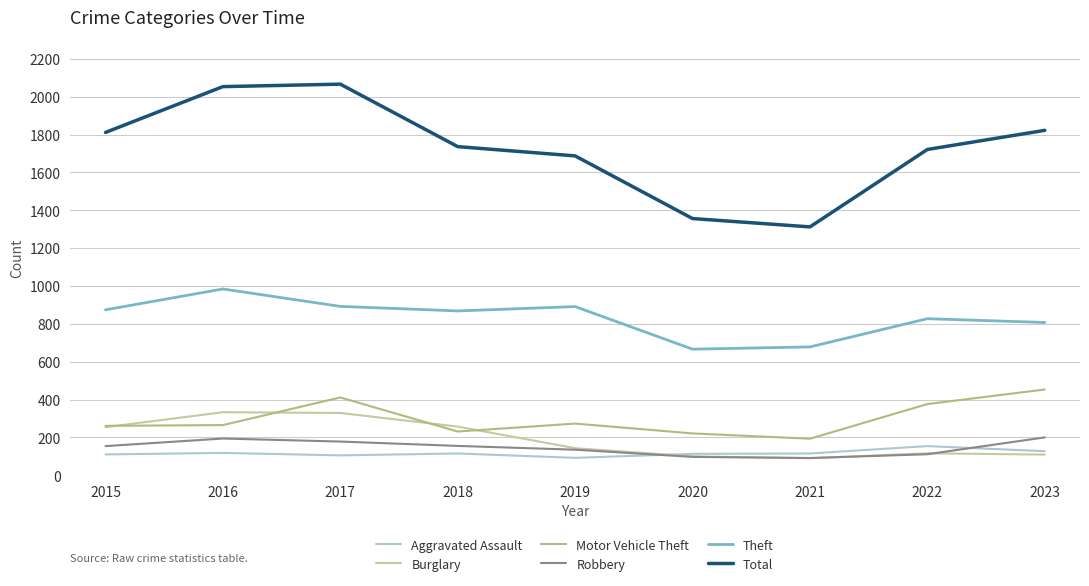

Which series has the largest range (max minus min)?

Total